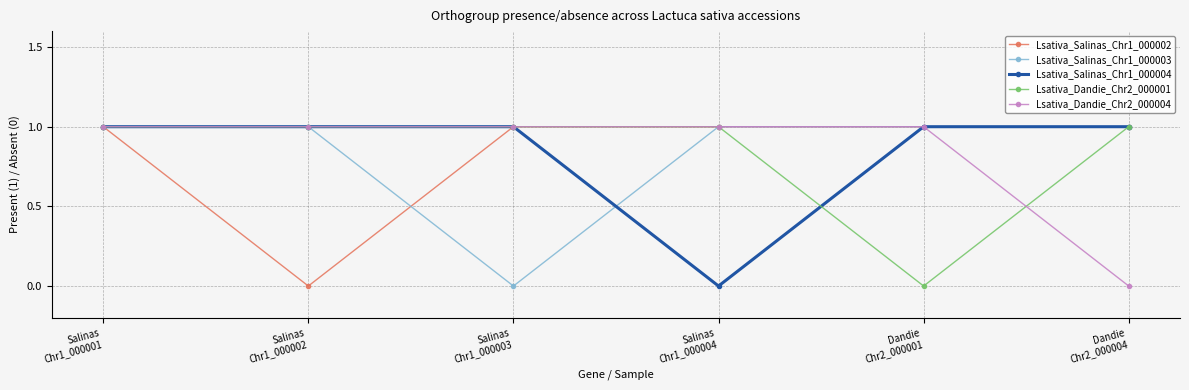

How many data points does each series have?

6